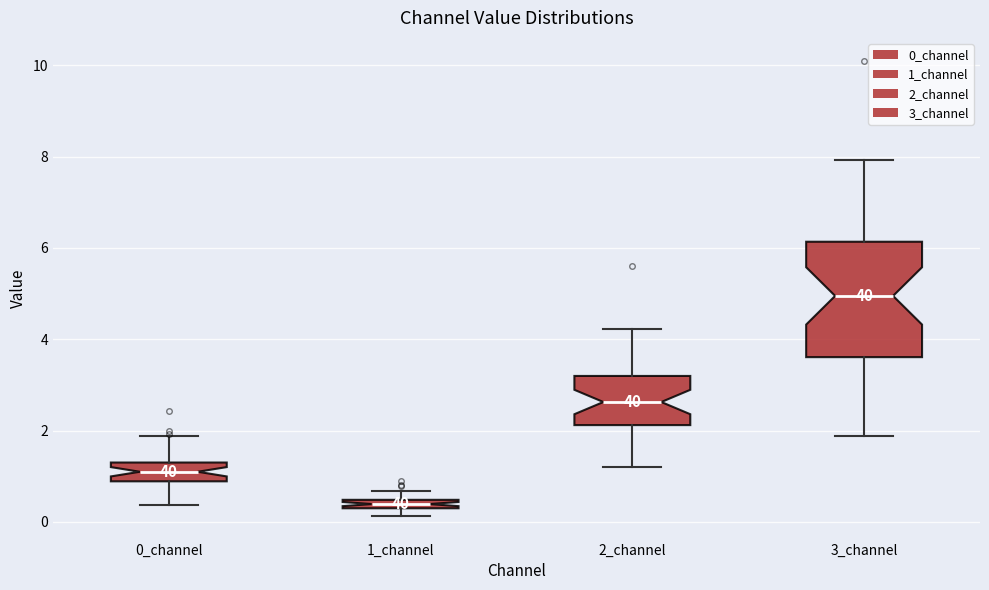

Which box is the tallest, from its lower edge to its upper edge?

3_channel